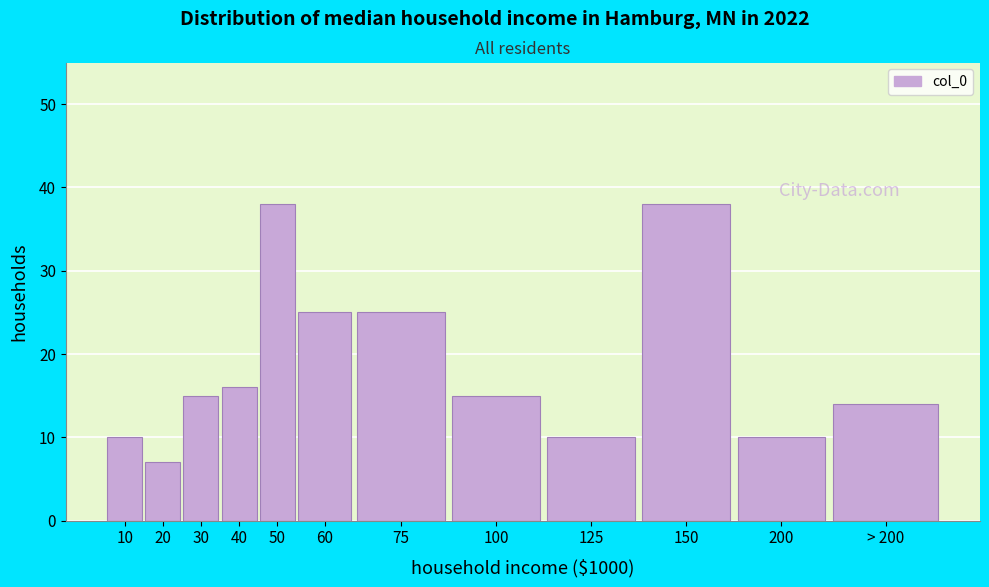

Reading right to left, what are all the values shown in this chart?

14	10	38	10	15	25	25	38	16	15	7	10